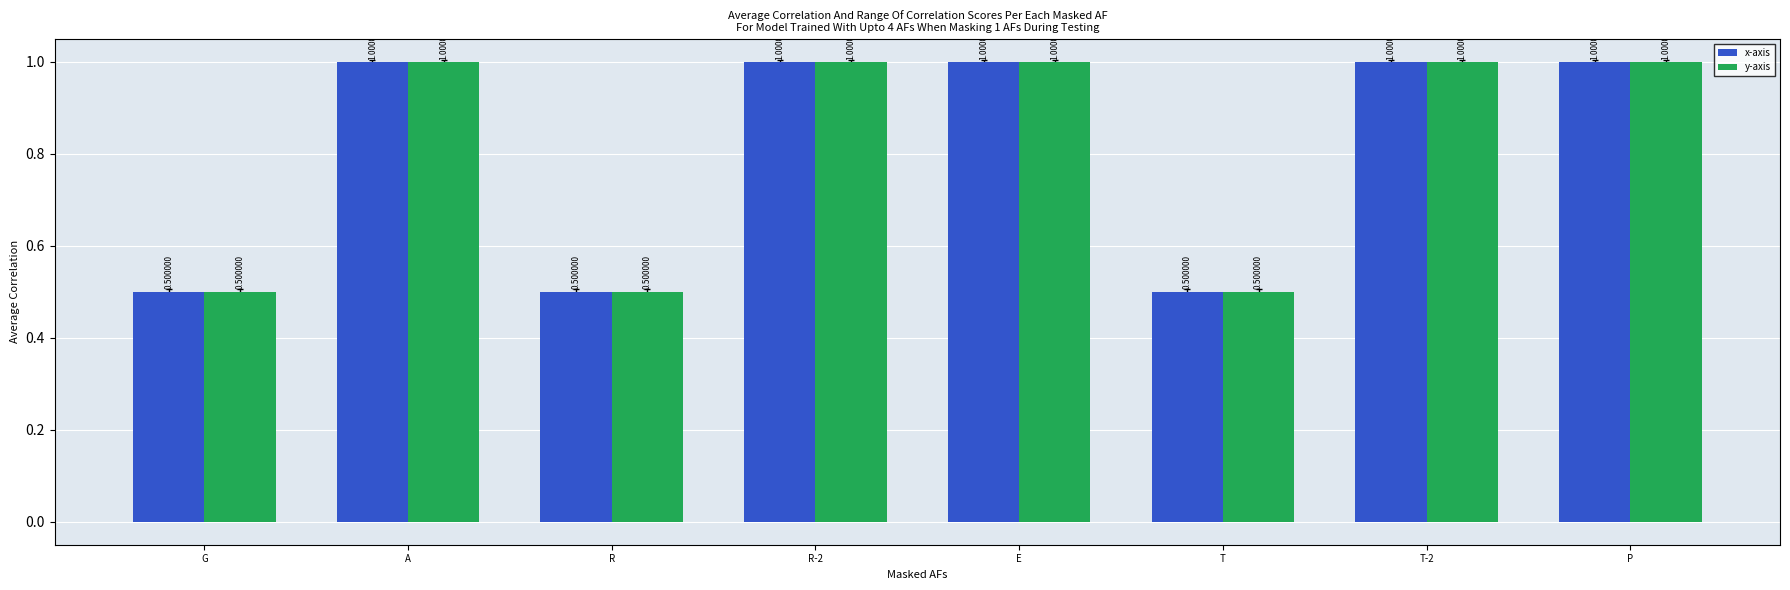

What is the total value across all series at R-2?

2.0